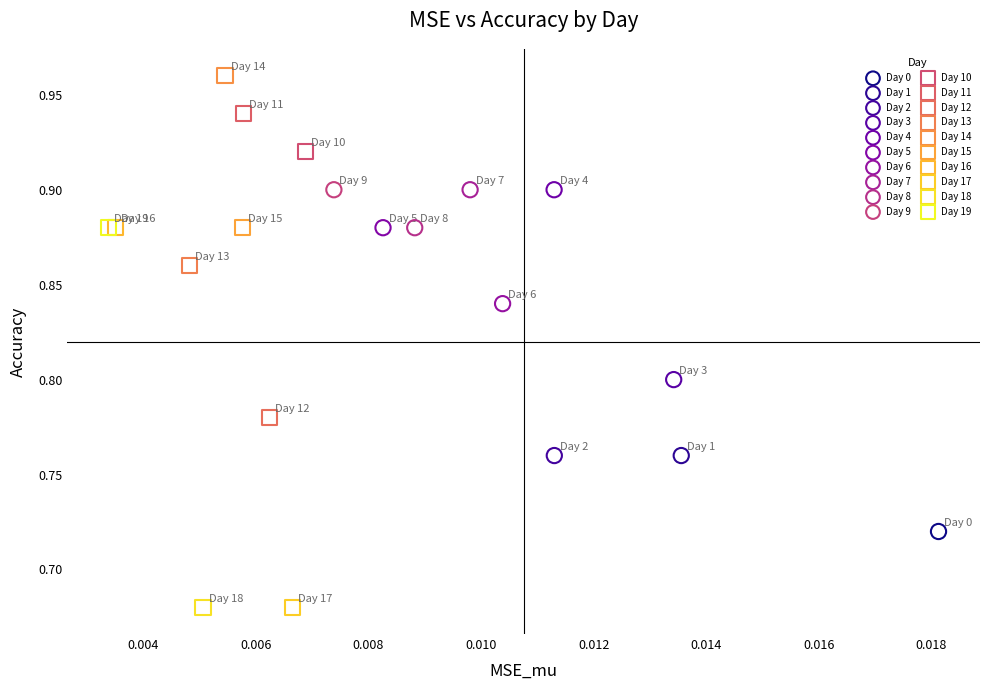

What are all the series names shown in the legend?

Day 0, Day 1, Day 2, Day 3, Day 4, Day 5, Day 6, Day 7, Day 8, Day 9, Day 10, Day 11, Day 12, Day 13, Day 14, Day 15, Day 16, Day 17, Day 18, Day 19